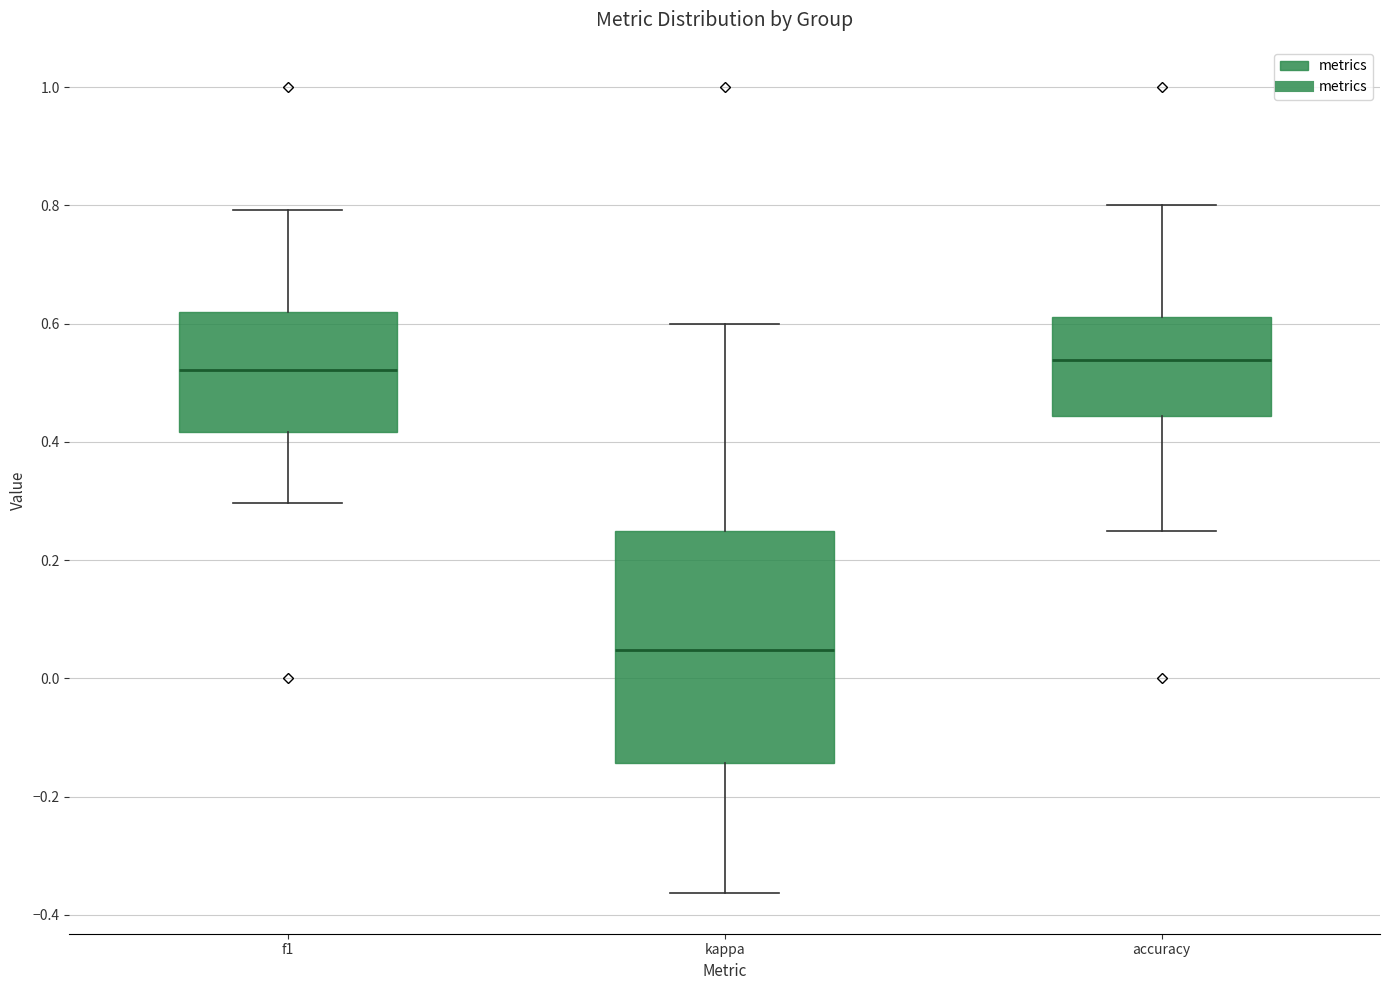

Reading left to right, transcribe this box plot: for each box, give where its median line is, the range the box spans, and where its two whiskers end, as read against the y-axis. The values are not printed on the chart, so give them approximately, as read against the axis.

f1: median 0.52, box 0.42 to 0.62, whiskers 0.30 to 0.80
kappa: median 0.04, box -0.14 to 0.26, whiskers -0.36 to 0.60
accuracy: median 0.54, box 0.44 to 0.62, whiskers 0.26 to 0.80